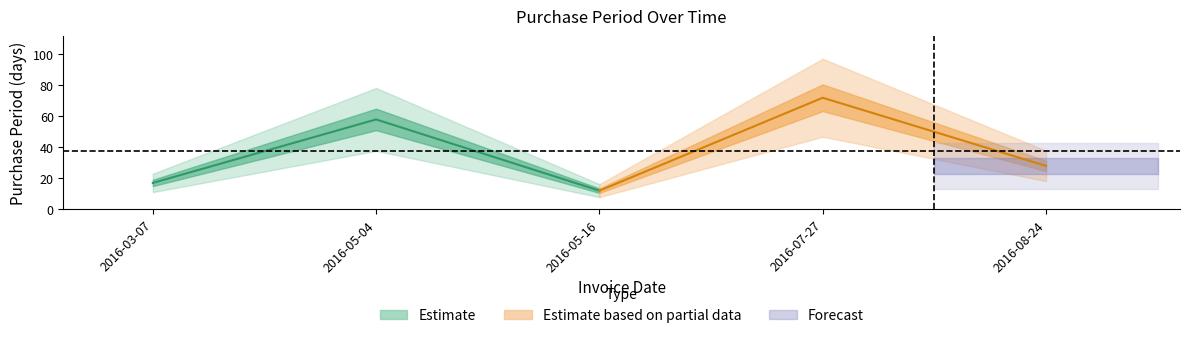

What is the smallest value displayed?

12